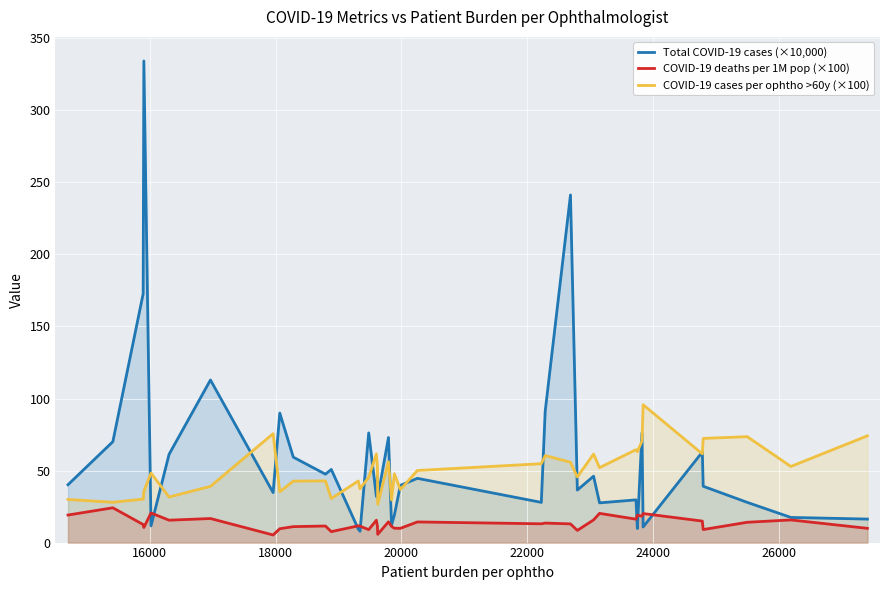

What is the sum of all COVID-19 deaths per 1M pop (×100) values?

509.8